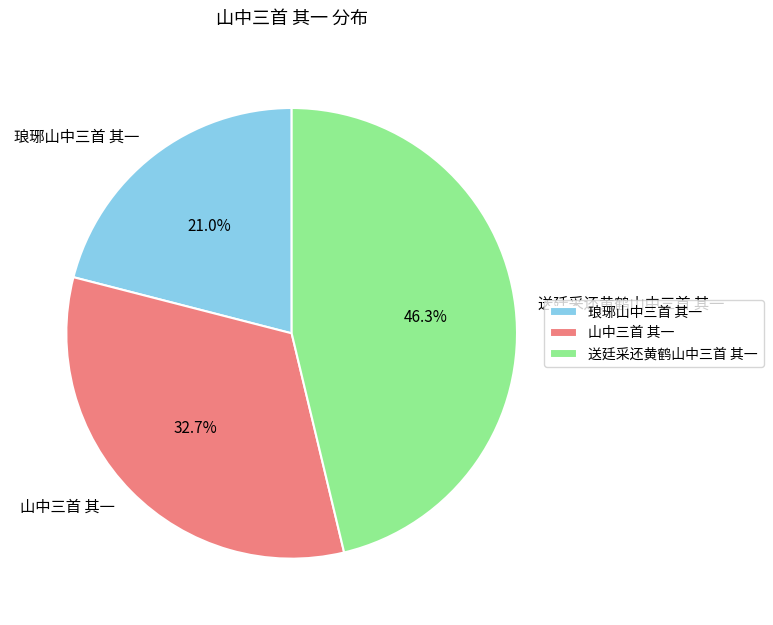

Does any single category account for the majority?

No